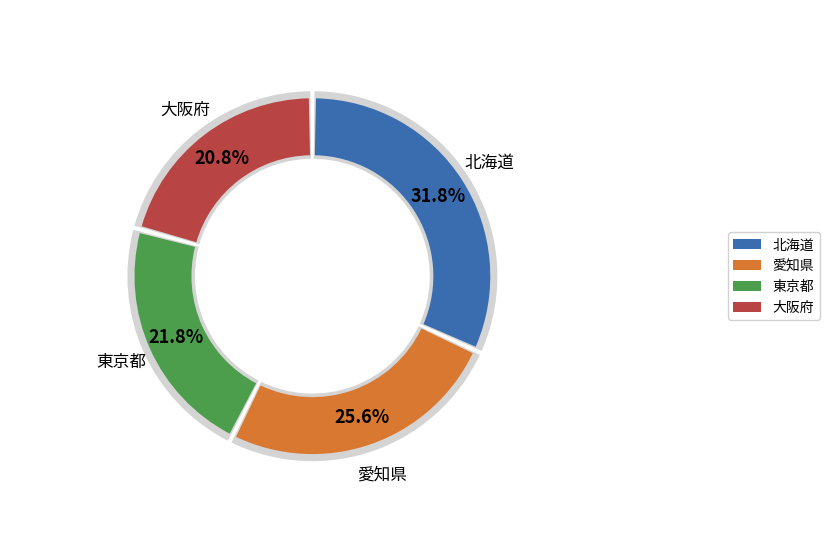

Which slice is the largest?

北海道